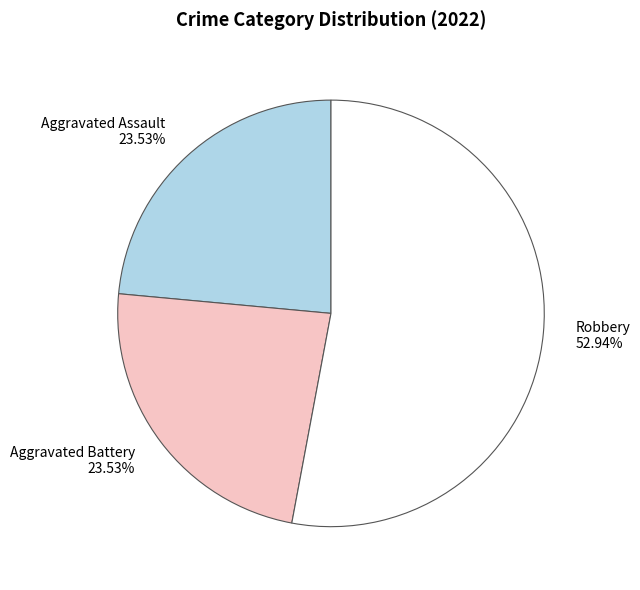

Count the number of slices in the pie.

3